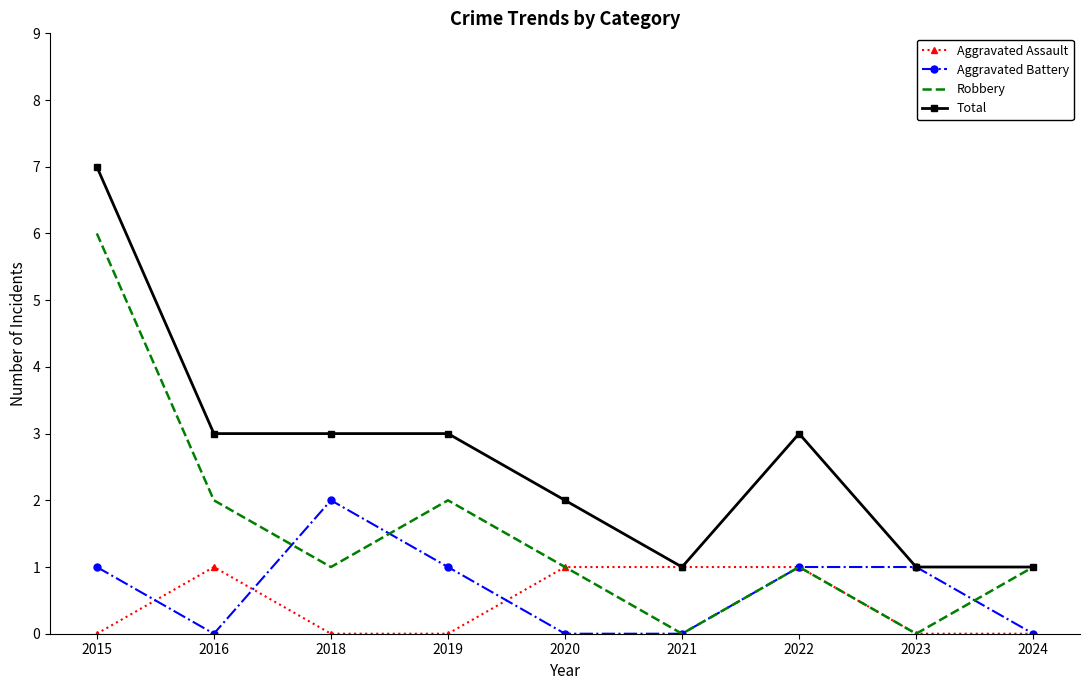

List the series in order of their peak value, lowest first.

Aggravated Assault, Aggravated Battery, Robbery, Total